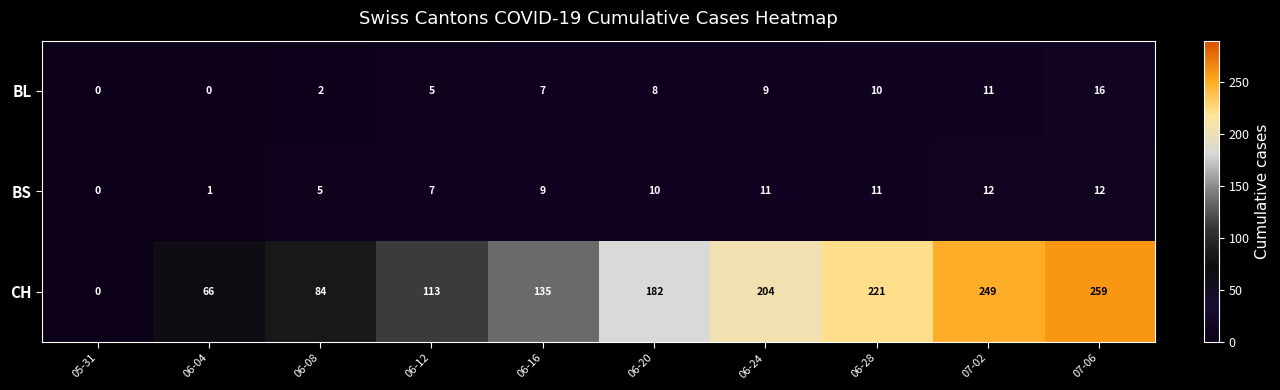

What is the greatest value displayed?

259